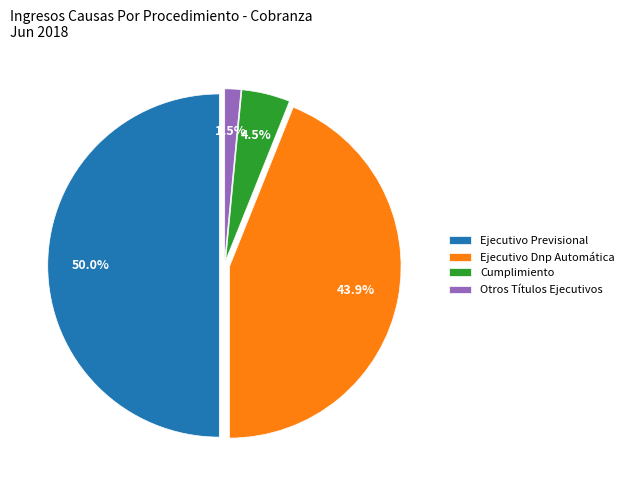

Count the number of slices in the pie.

4